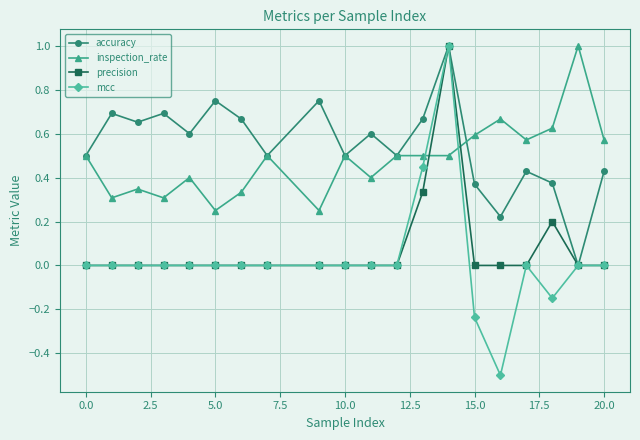

What is the minimum value shown in the chart?

-0.5